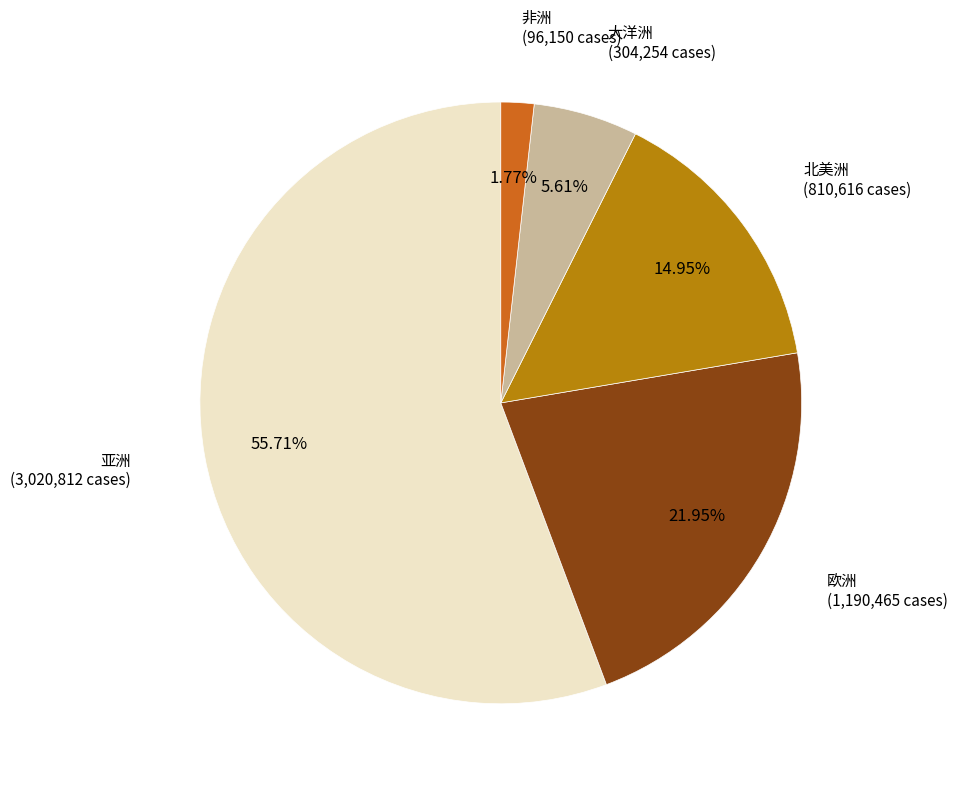

Is there a majority slice in this chart?

Yes